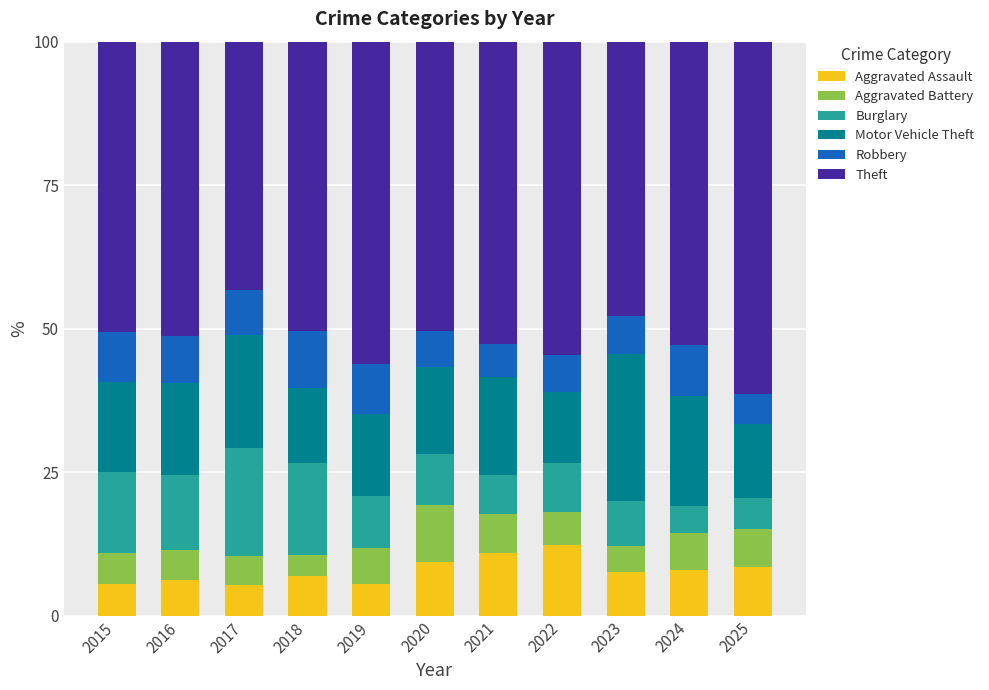

Does the chart contain stacked bars?

Yes